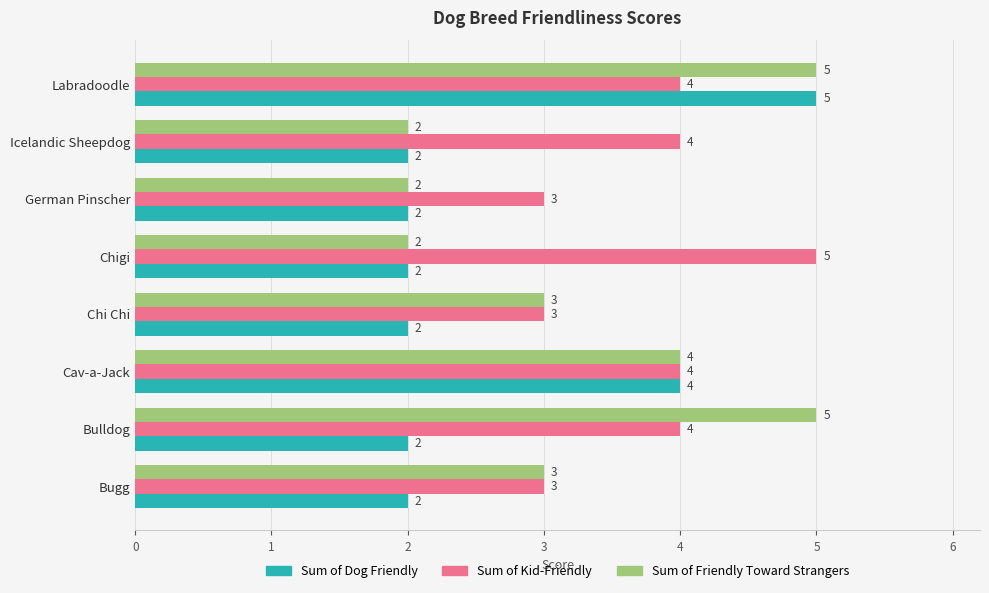

What is the average value of the Sum of Dog Friendly series?

3